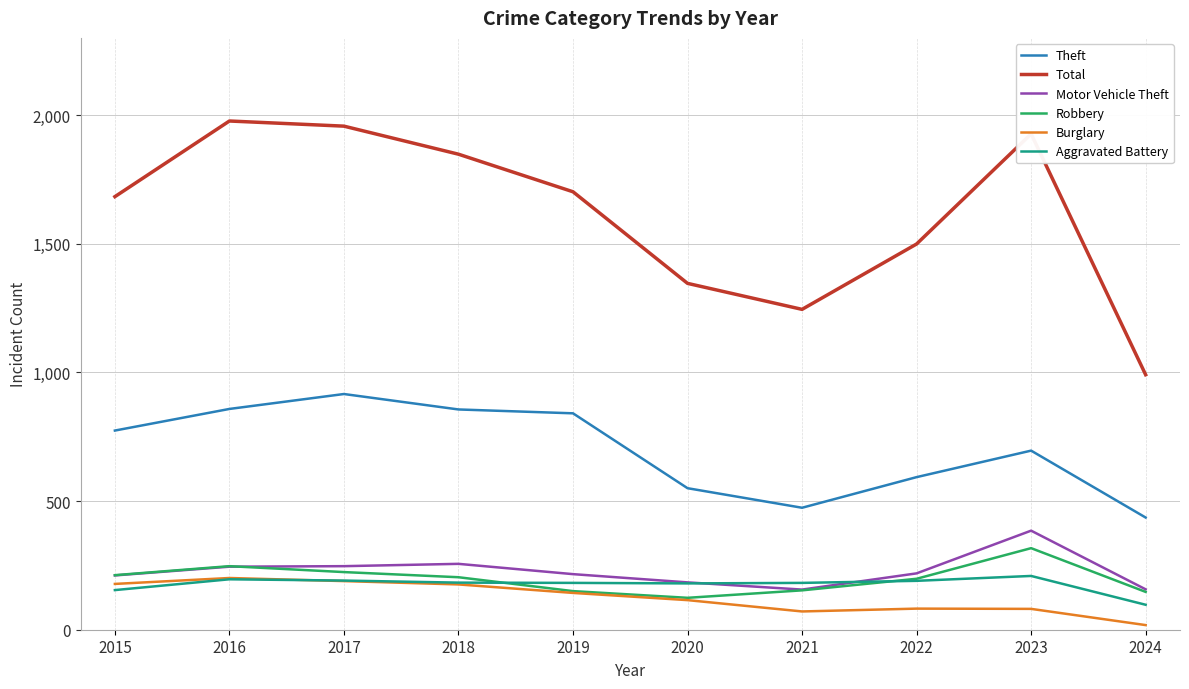

Is it true that Theft equals 103 at 2024?

False